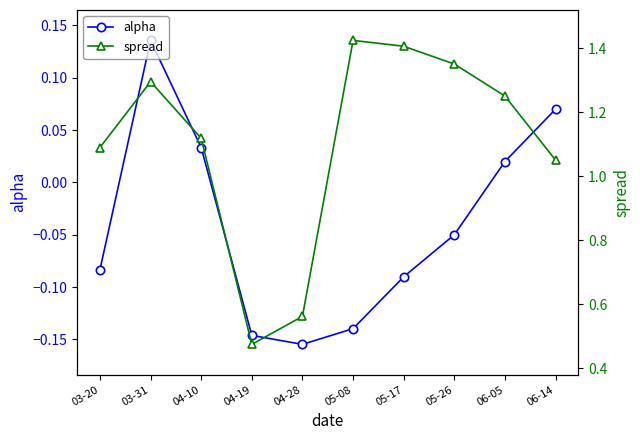

At which category does spread reach its first local peak?

03-31